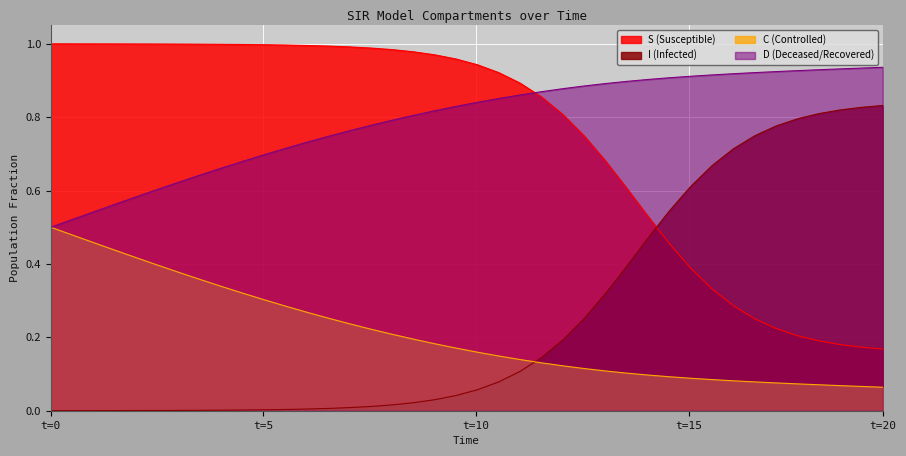

Does the chart display data point markers on the line(s)?

No